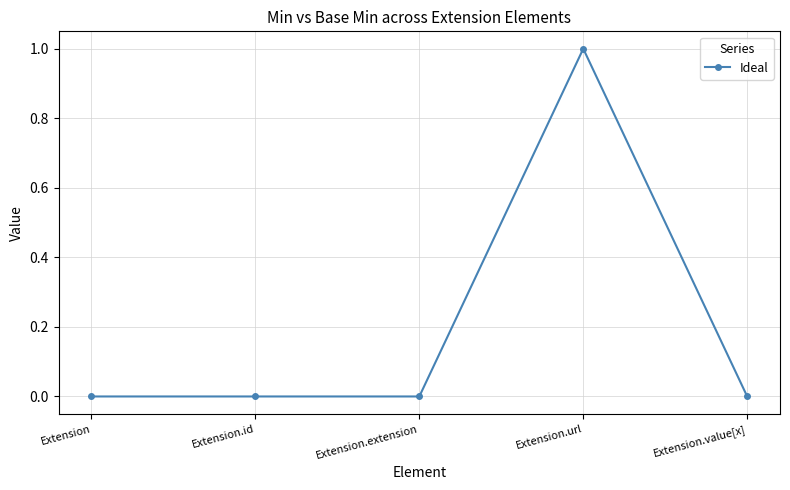

Count the values in the range 0 to 1.

5